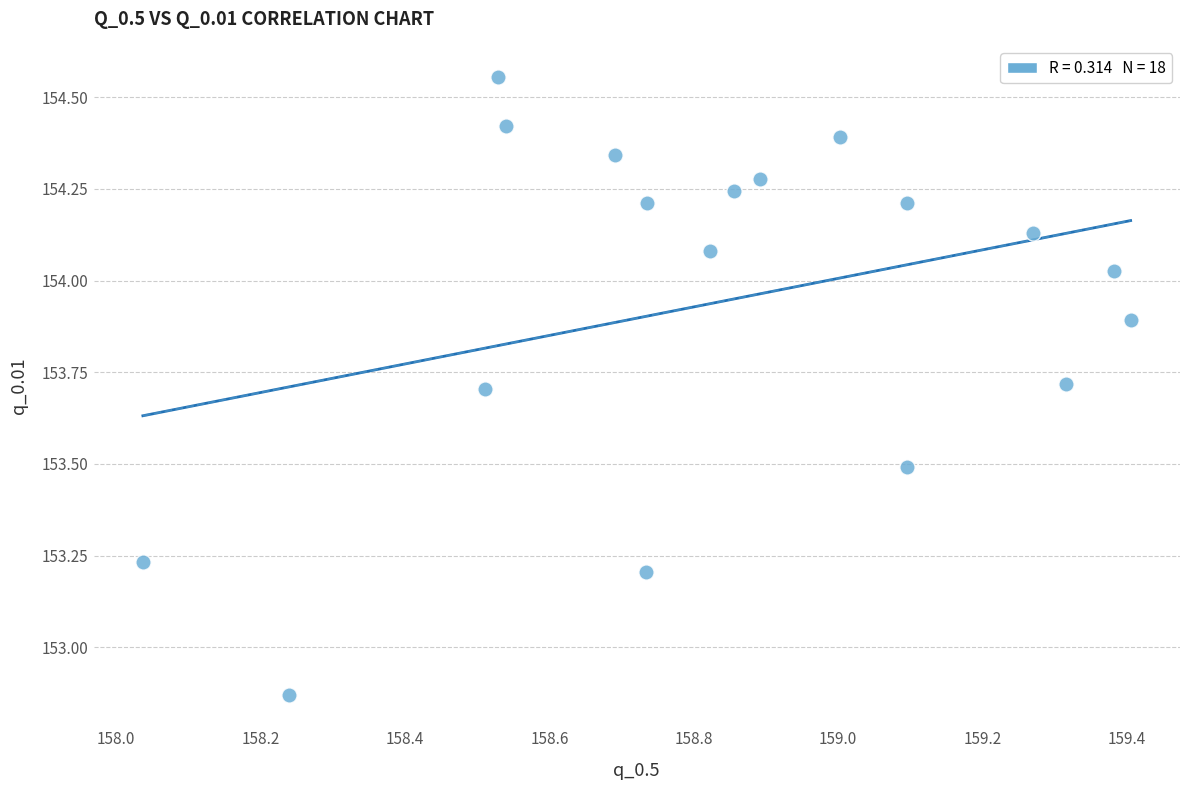

What is the range of X values (max minus min)?

1.4